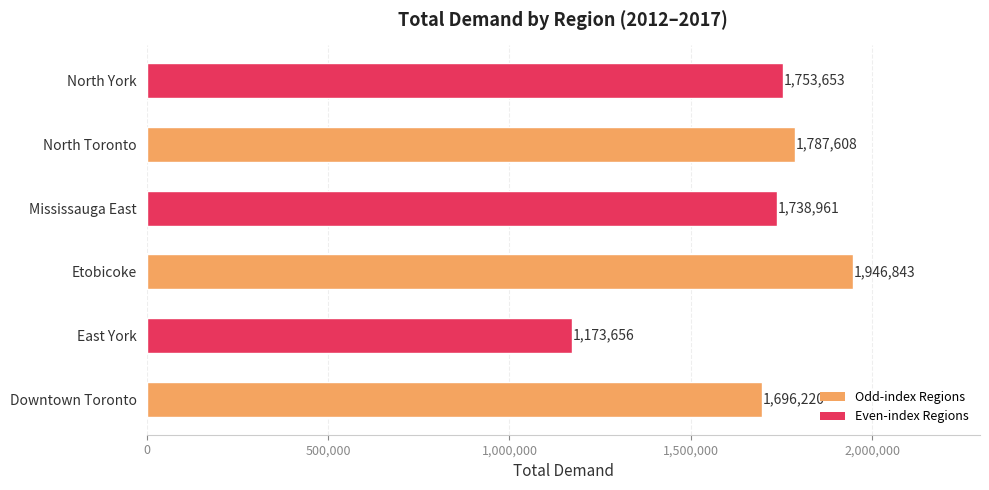

Between North York and Downtown Toronto, which is larger?

North York